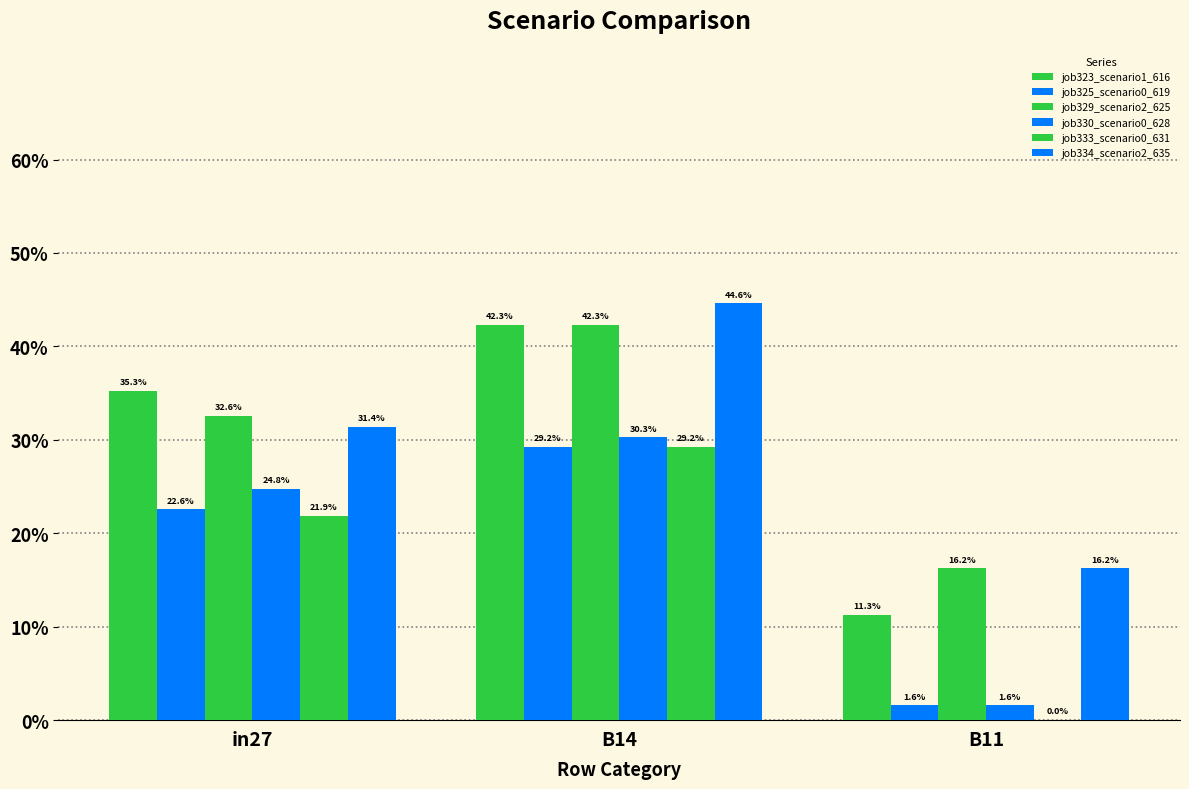

Reading left to right, list all the values displayed in this chart.

job323_scenario1_616: in27=0.4	B14=0.4	B11=0.1
job325_scenario0_619: in27=0.2	B14=0.3	B11=0.0
job329_scenario2_625: in27=0.3	B14=0.4	B11=0.2
job330_scenario0_628: in27=0.2	B14=0.3	B11=0.0
job333_scenario0_631: in27=0.2	B14=0.3	B11=0.0
job334_scenario2_635: in27=0.3	B14=0.4	B11=0.2